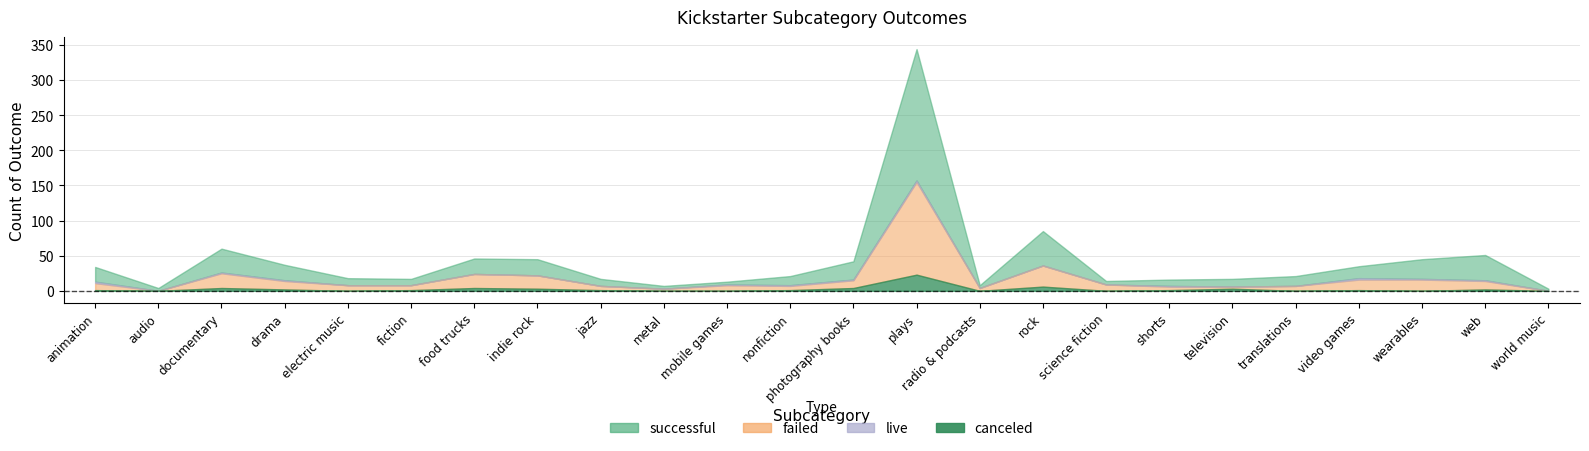

How many data points in successful are above 14?

11